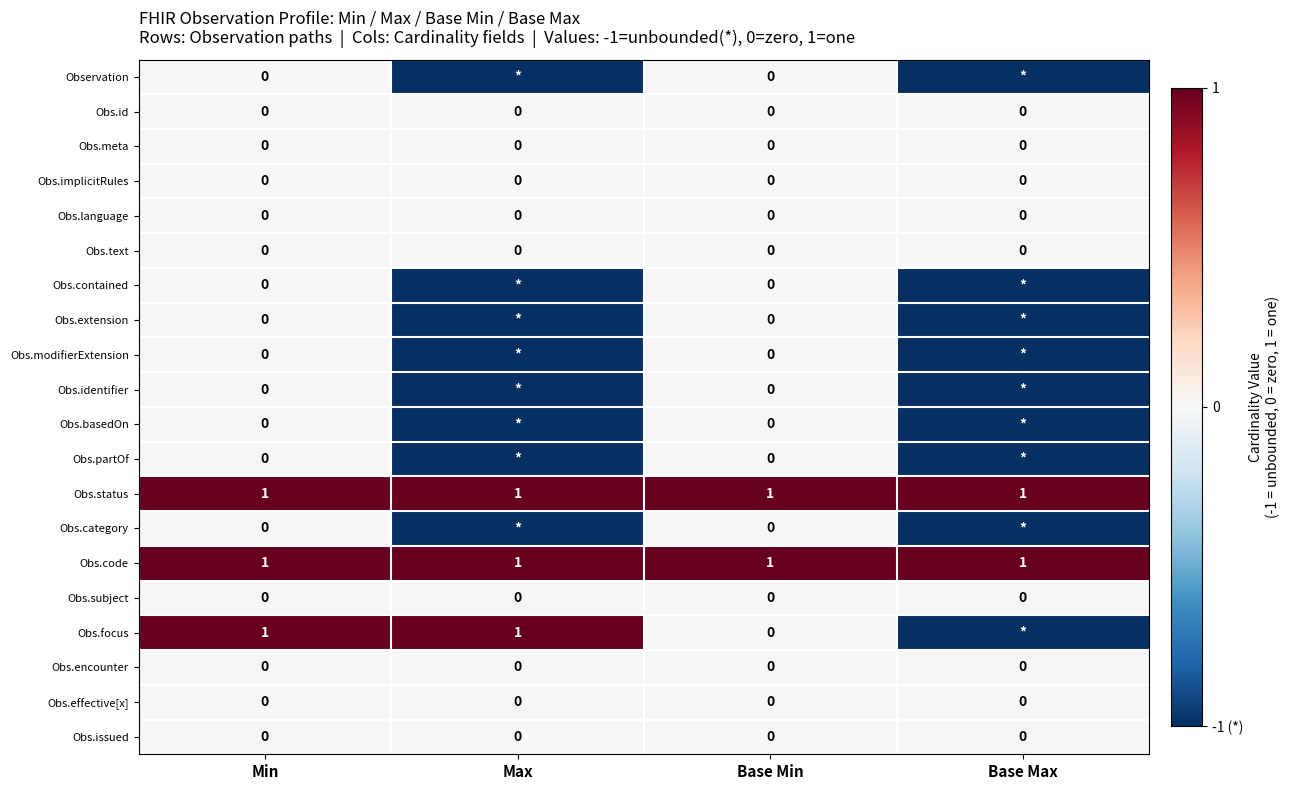

The value of Obs.meta at Min is 0. True or false?

True